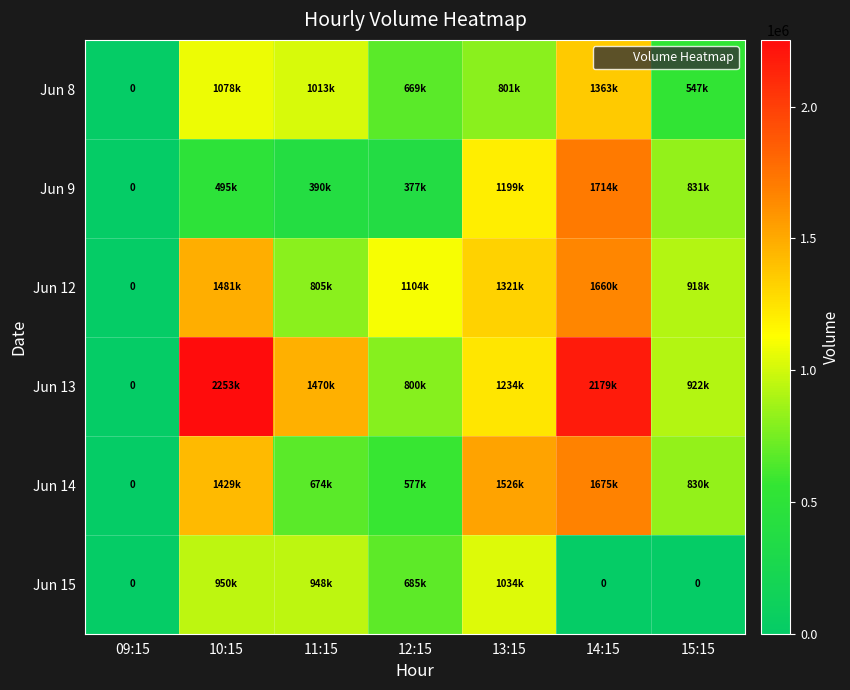

At which category does the chart reach its peak across all series?

10:15